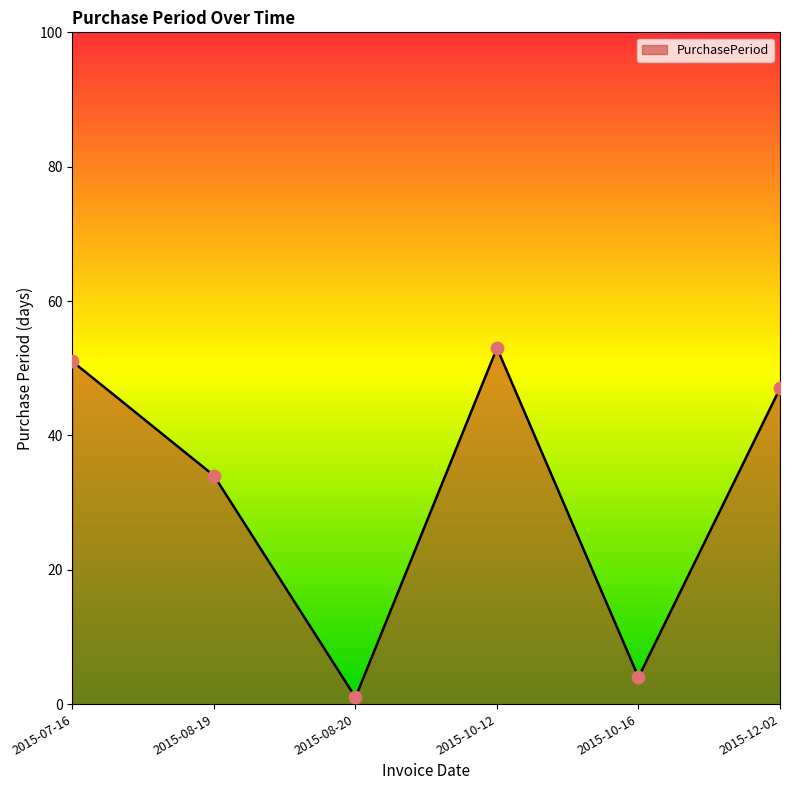

Approximately how many times larger is the value at 2015-08-19 compared to 2015-10-16?

8.5